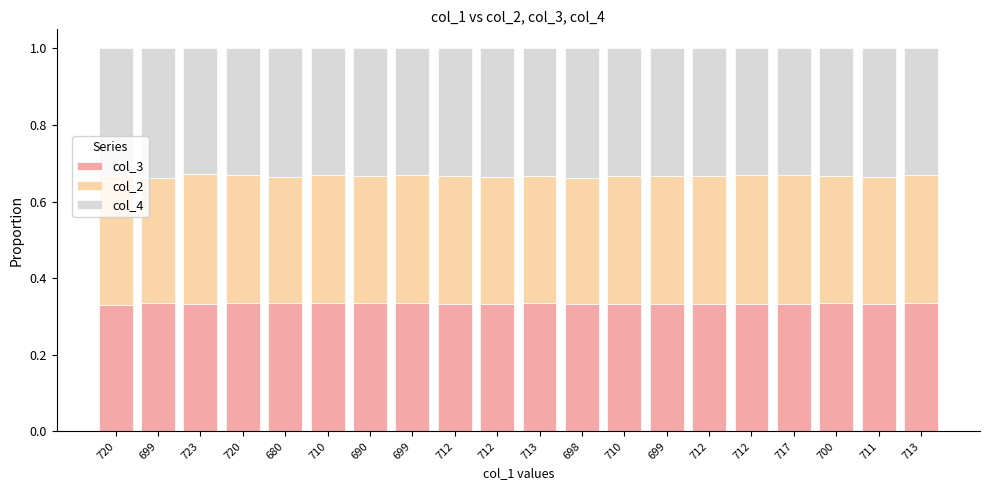

How many distinct data groups are displayed?

3